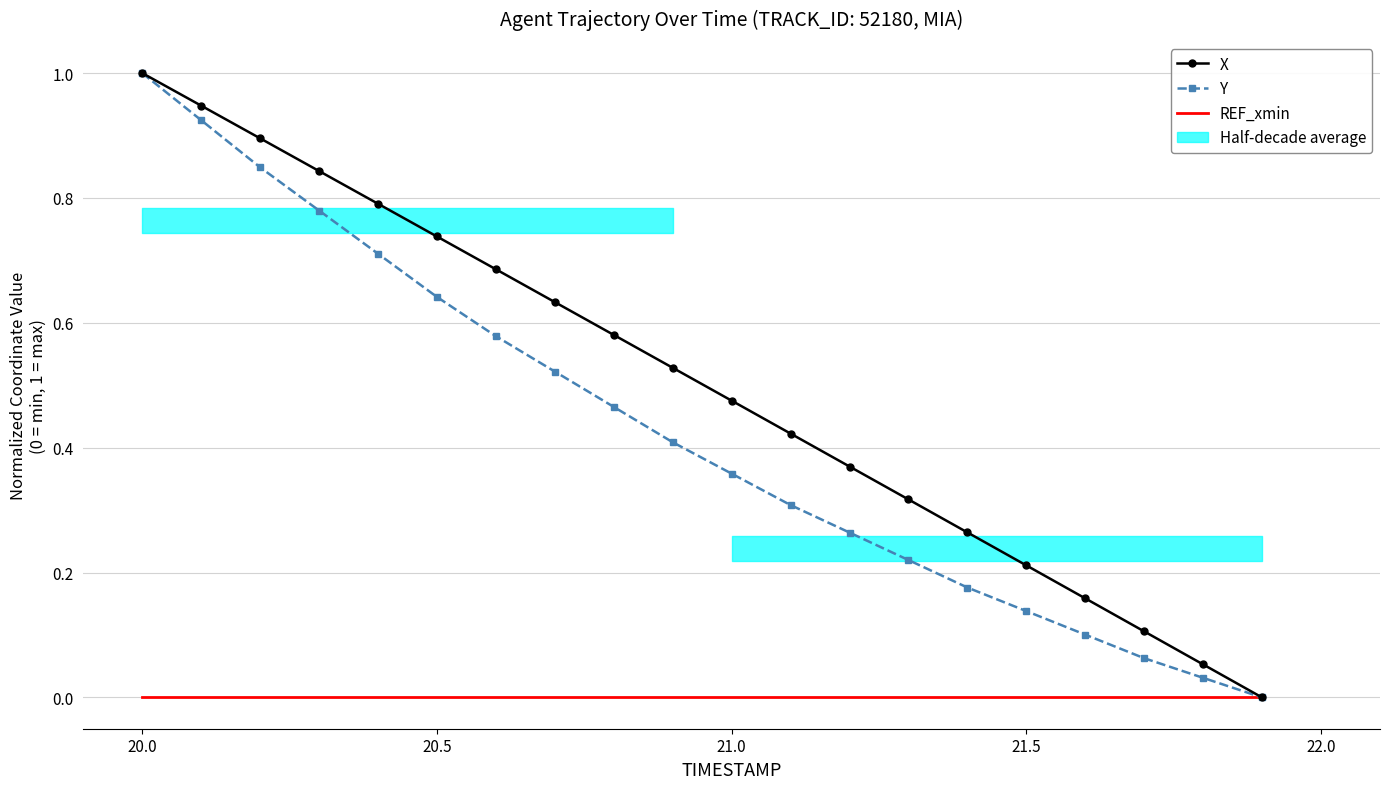

How many data points does each series have?

20